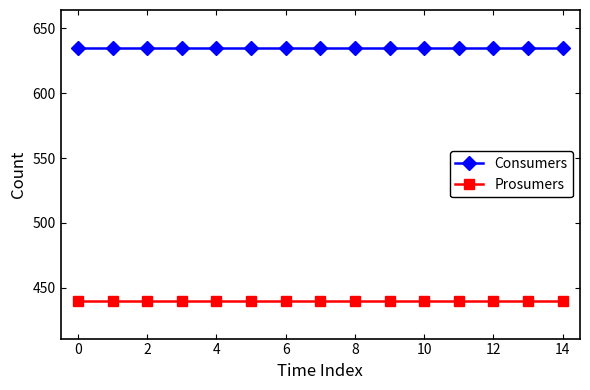

Reading right to left, list all the values displayed in this chart.

Consumers: 635	635	635	635	635	635	635	635	635	635	635	635	635	635	635
Prosumers: 440	440	440	440	440	440	440	440	440	440	440	440	440	440	440